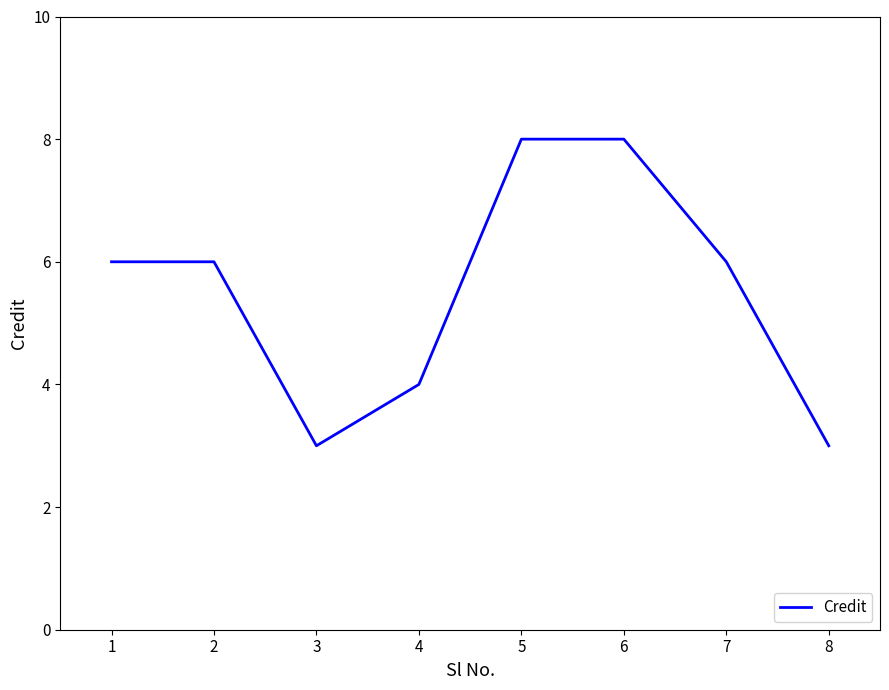

What is the sum of the values at 1 and 2?

12